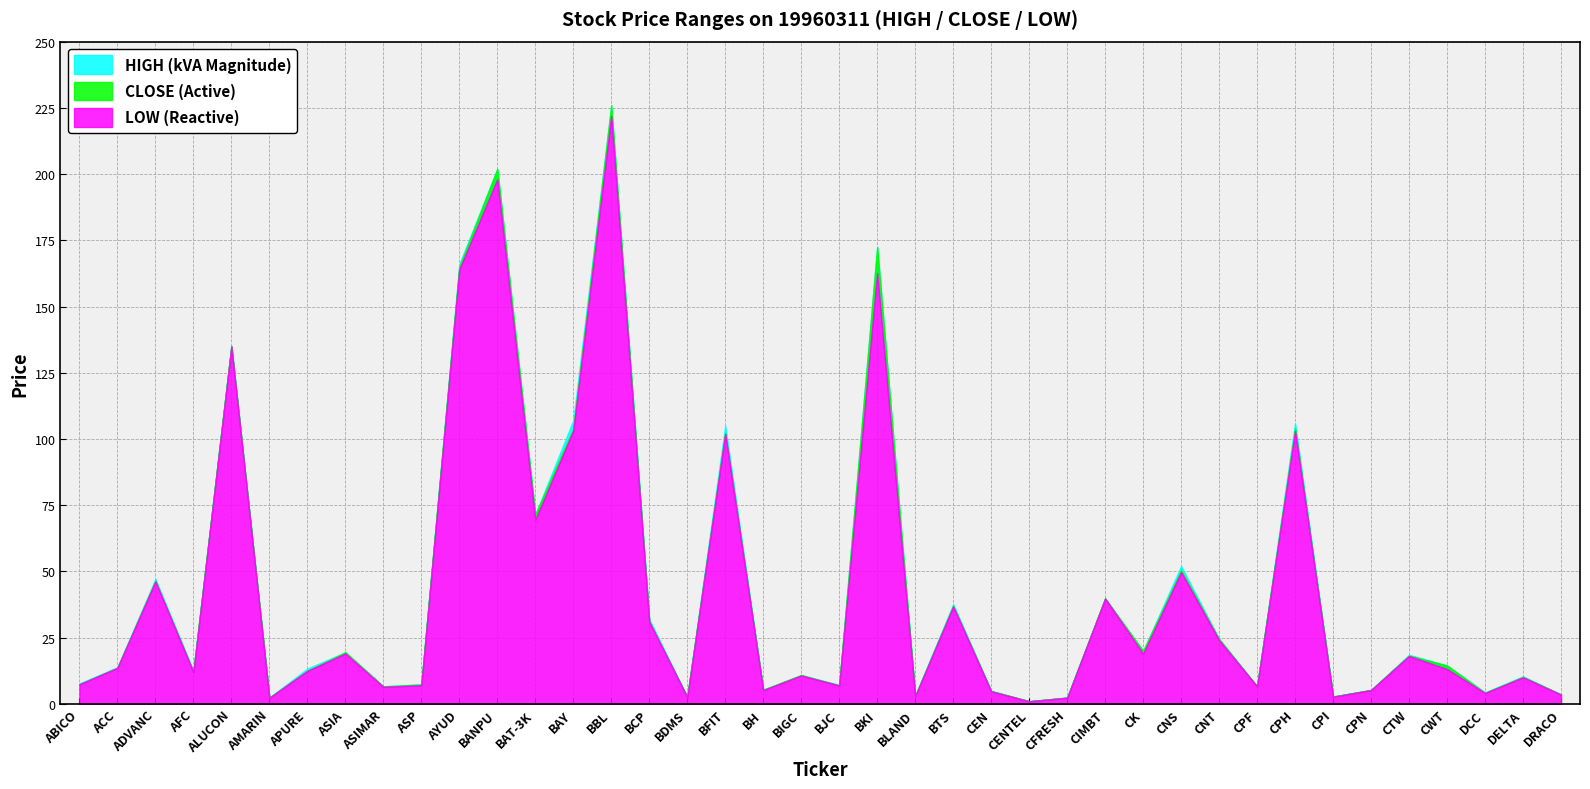

Rank the categories by CLOSE value from highest to lowest.

BBL, BANPU, BKI, AYUD, ALUCON, CPH, BAY, BFIT, BAT-3K, CNS, ADVANC, CIMBT, BTS, BCP, CNT, CK, ASIA, CTW, CWT, ACC, APURE, AFC, BIGC, DELTA, ABICO, ASP, BJC, ASIMAR, CPF, BH, CPN, CEN, DCC, DRACO, BLAND, CPI, BDMS, AMARIN, CFRESH, CENTEL